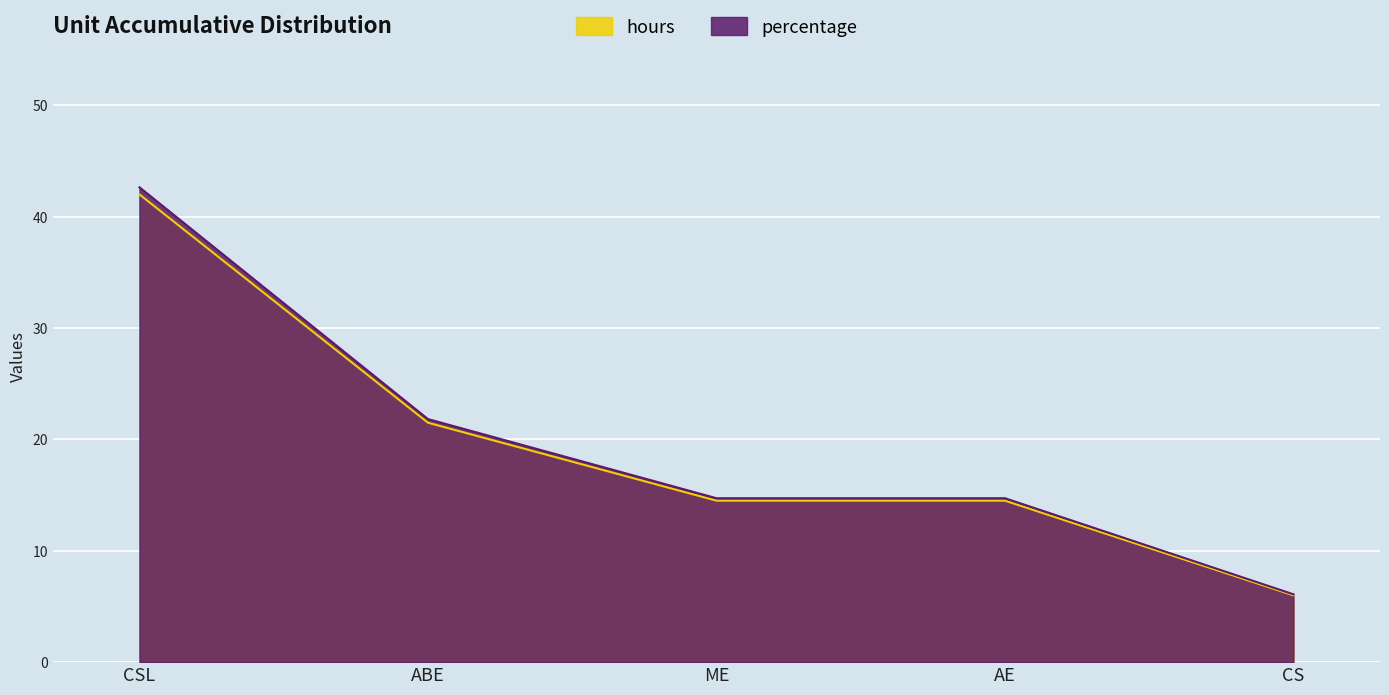

List the labels in order of percentage value, smallest first.

CS, ME, AE, ABE, CSL